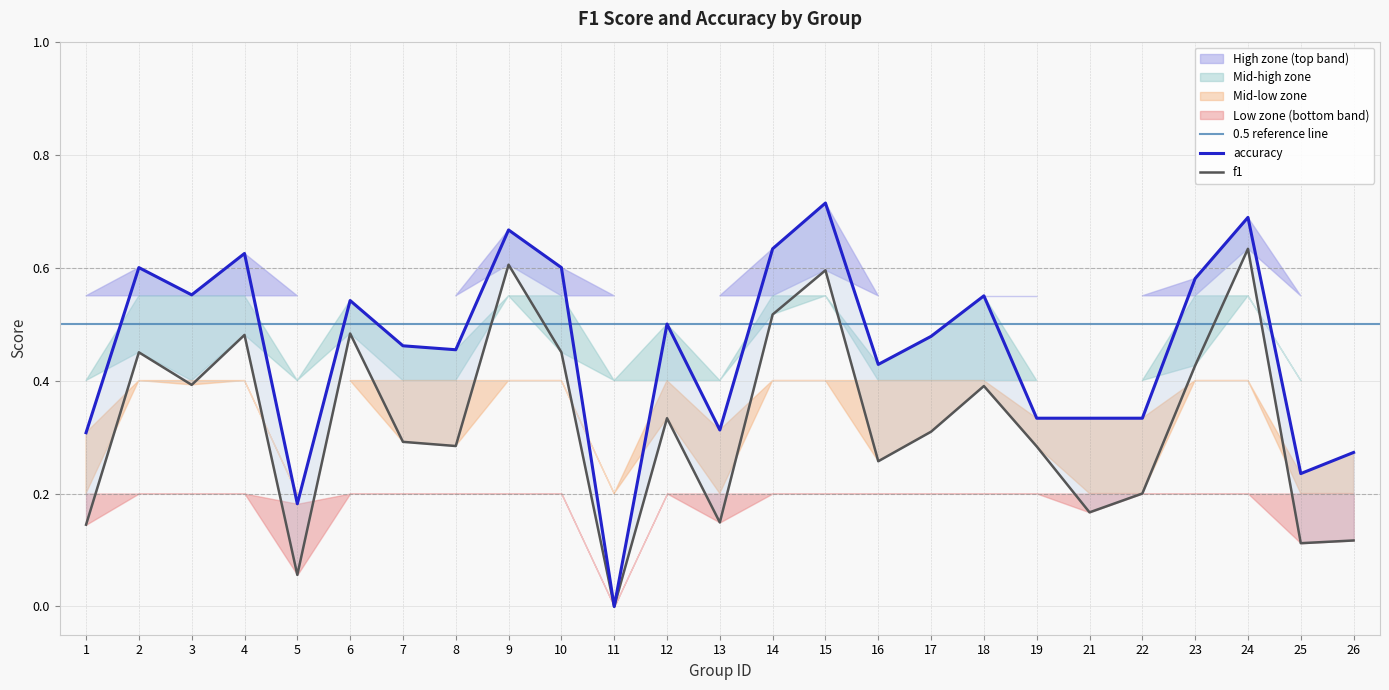

How many accuracy values are between 0 and 1?

25